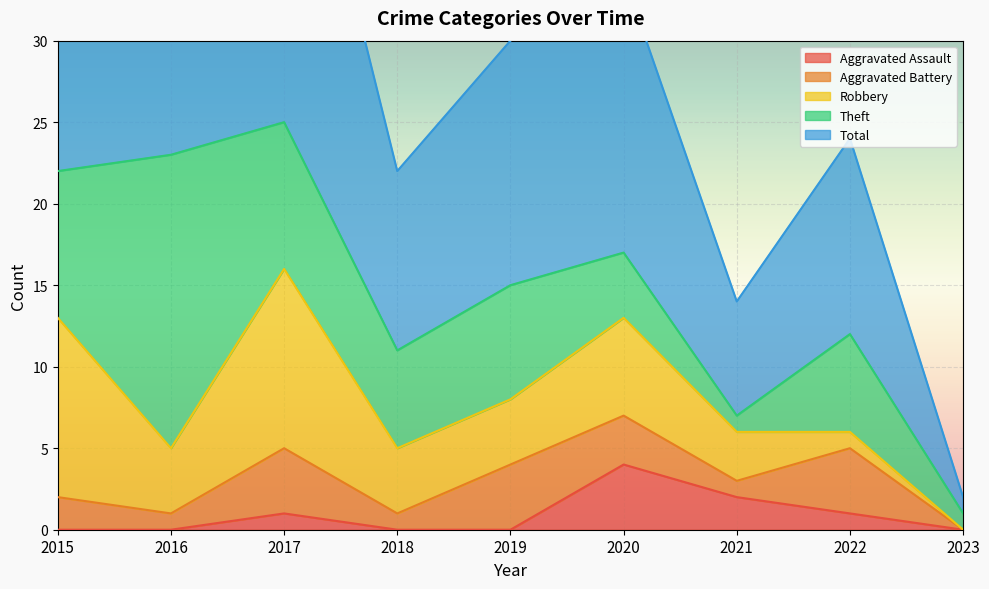

True or false: Aggravated Assault has a value of 0 at 2015.

True